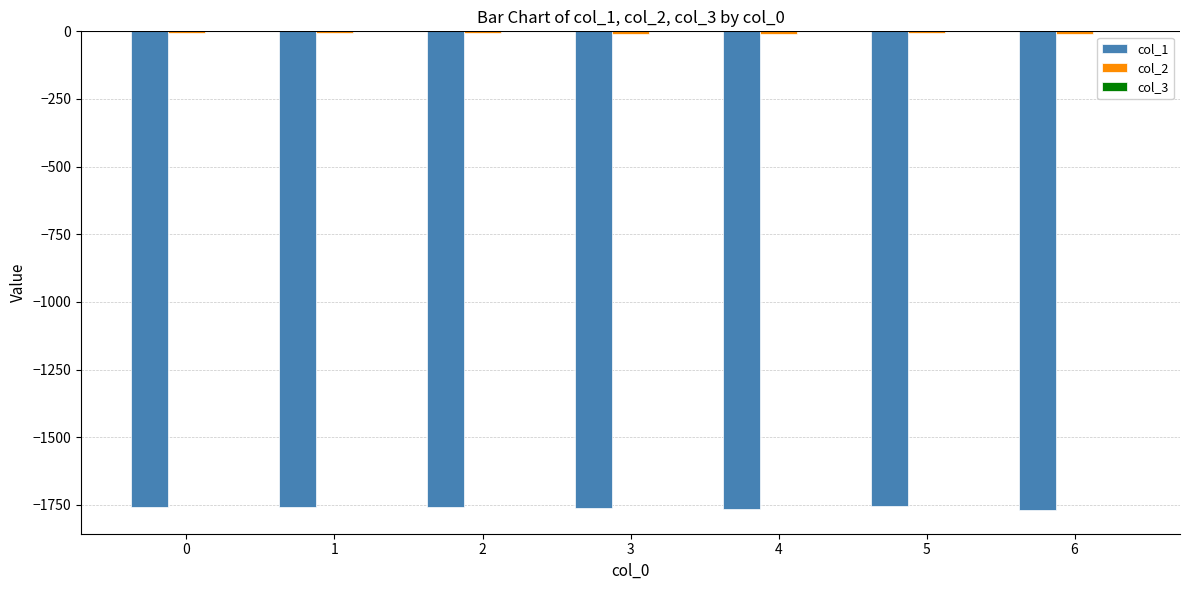

The value of col_1 at 5 is -550.2. True or false?

False